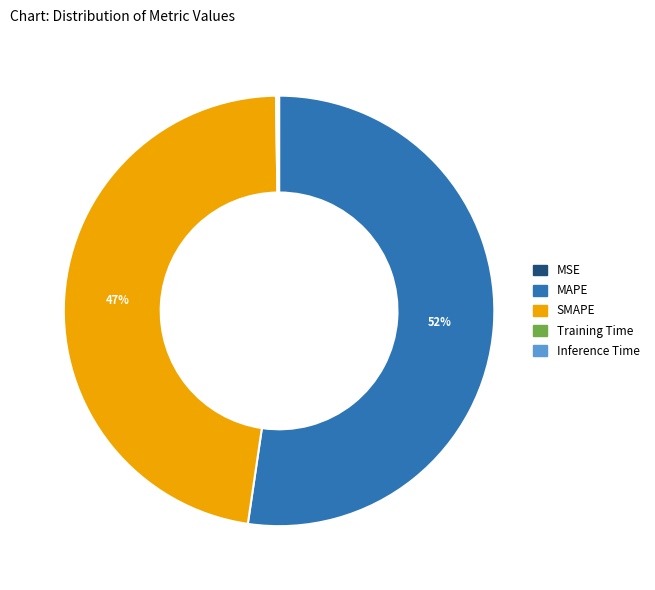

Does any single category account for the majority?

Yes